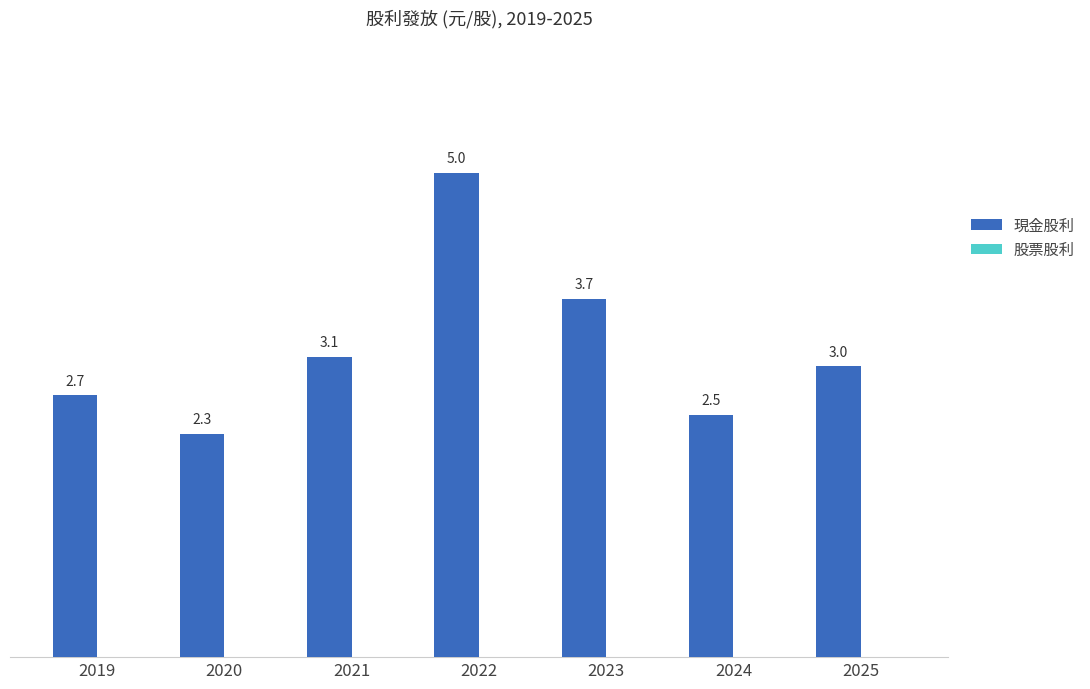

Which has a higher value, 2023 or 2024?

2023